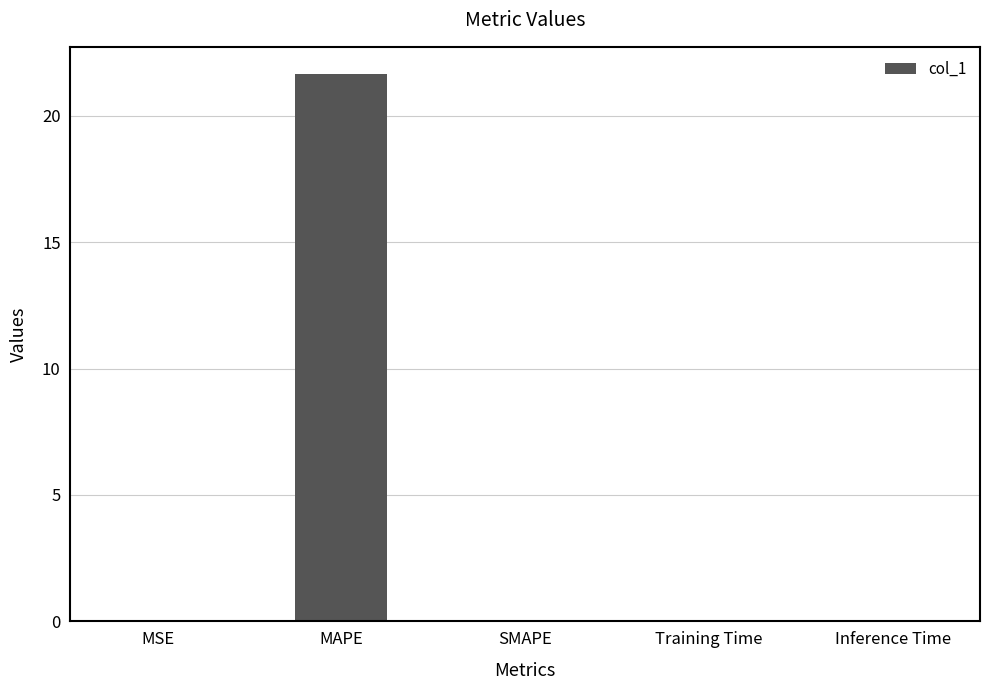

Read the value at MAPE.

21.6